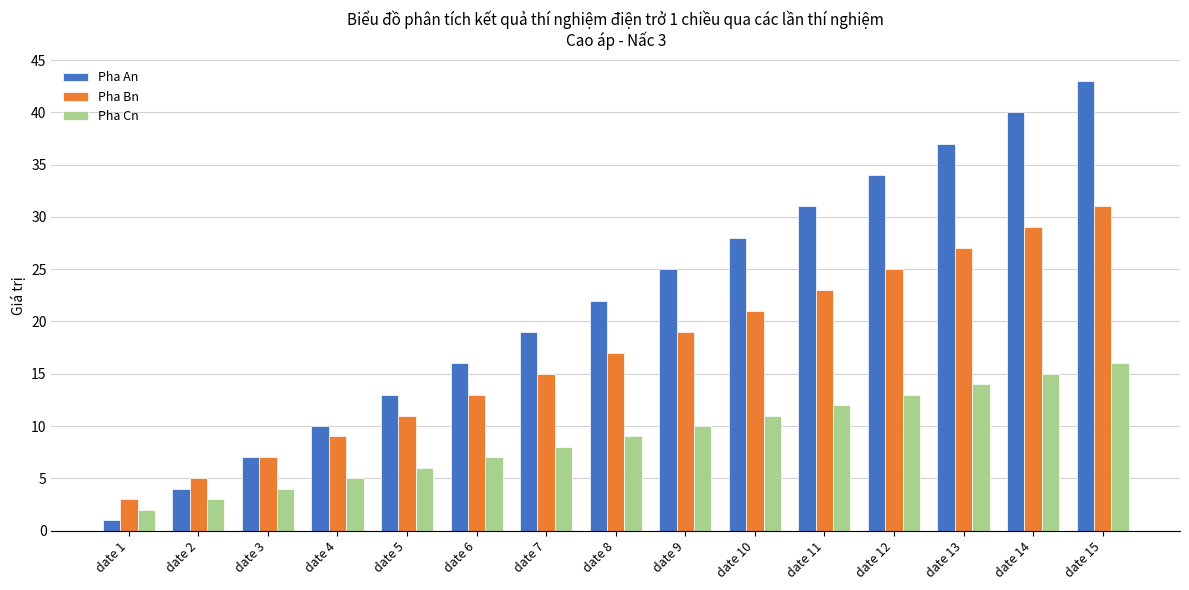

What is the value of the Pha An bar at the 12th from the left?

34